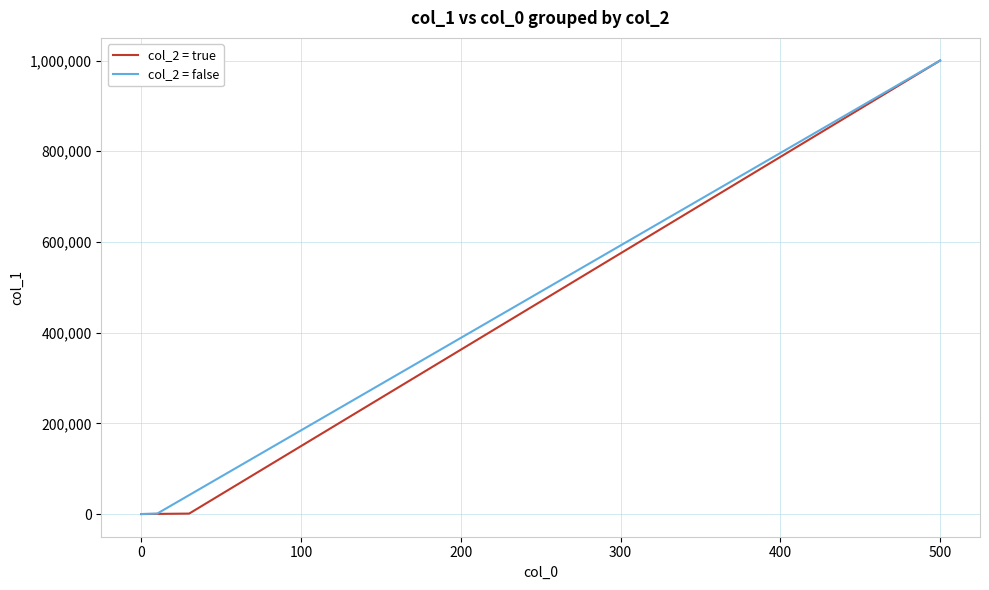

Count the number of categories in the chart.

3